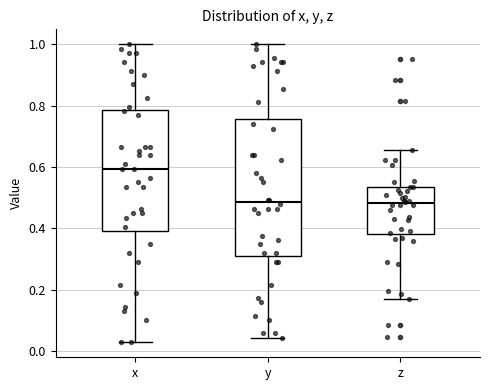

Reading left to right, transcribe this box plot: for each box, give where its median line is, the range the box spans, and where its two whiskers end, as read against the y-axis. The values are not printed on the chart, so give them approximately, as read against the axis.

x: median 0.60, box 0.40 to 0.78, whiskers 0.02 to 1.00
y: median 0.48, box 0.32 to 0.76, whiskers 0.04 to 1.00
z: median 0.48, box 0.38 to 0.54, whiskers 0.18 to 0.66